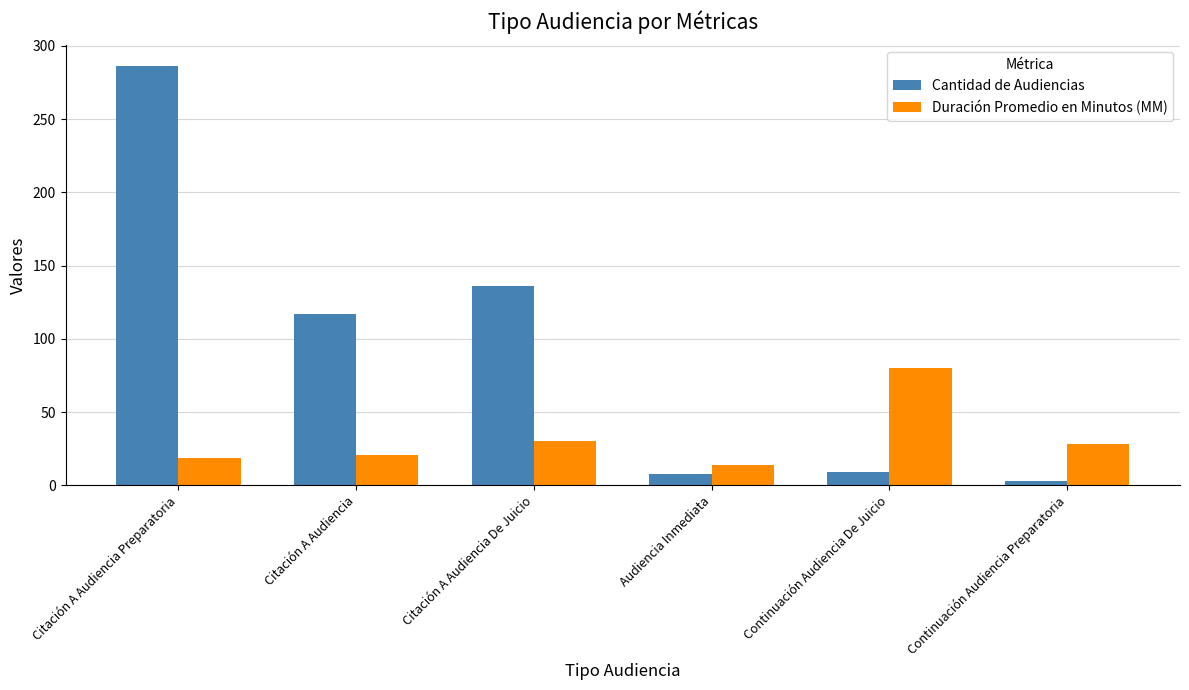

What is the highest value of the Cantidad de Audiencias series?

286